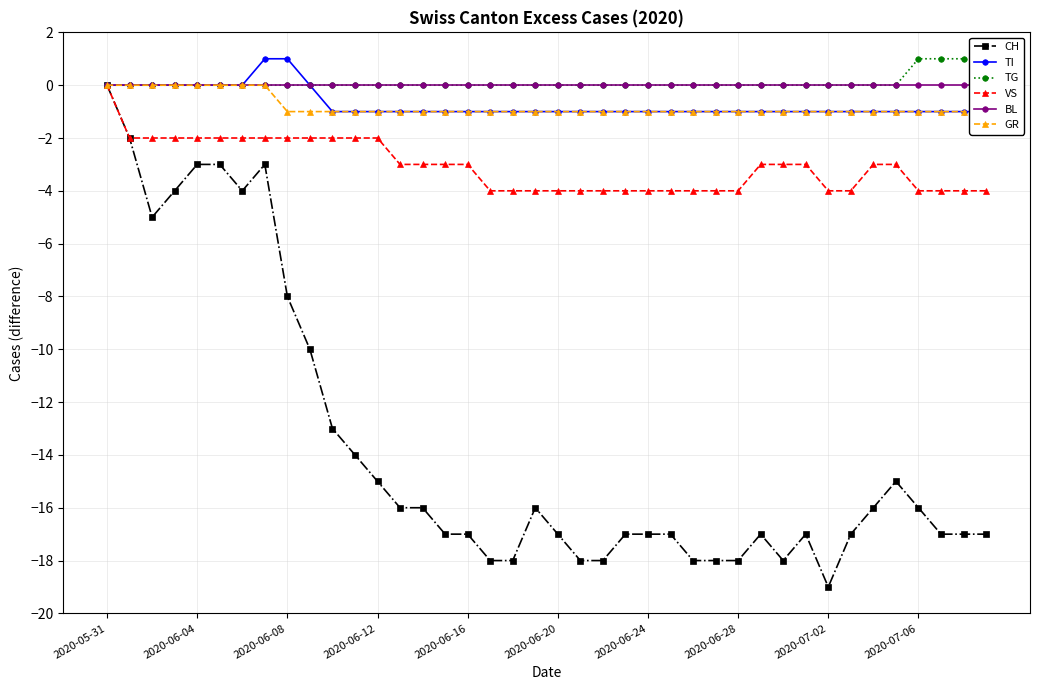

Rank the series at 31 from highest to lowest value.

TG, BL, TI, GR, VS, CH